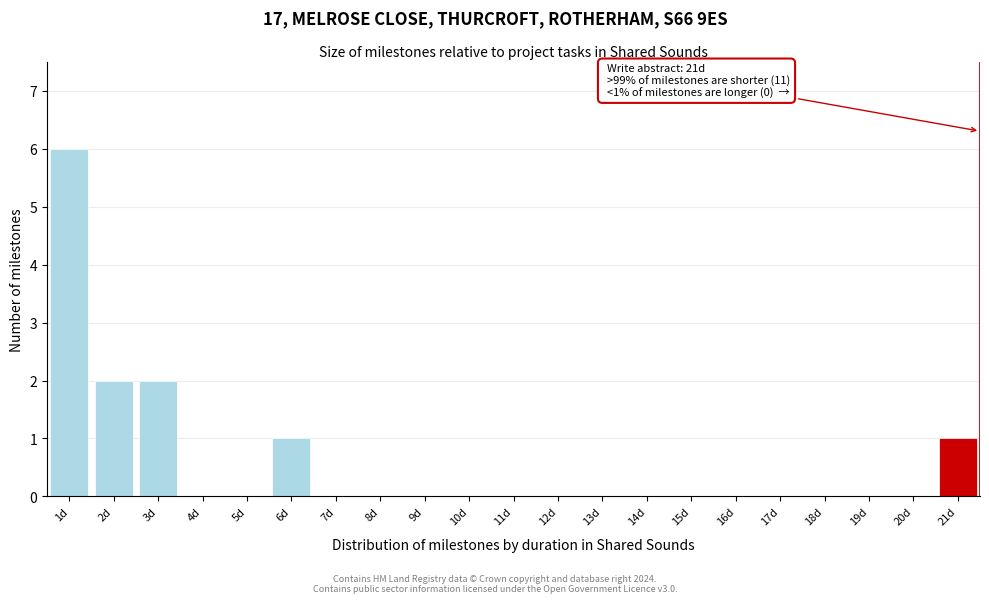

Which range on the x-axis has the tallest bar?

0.5 to 1.5